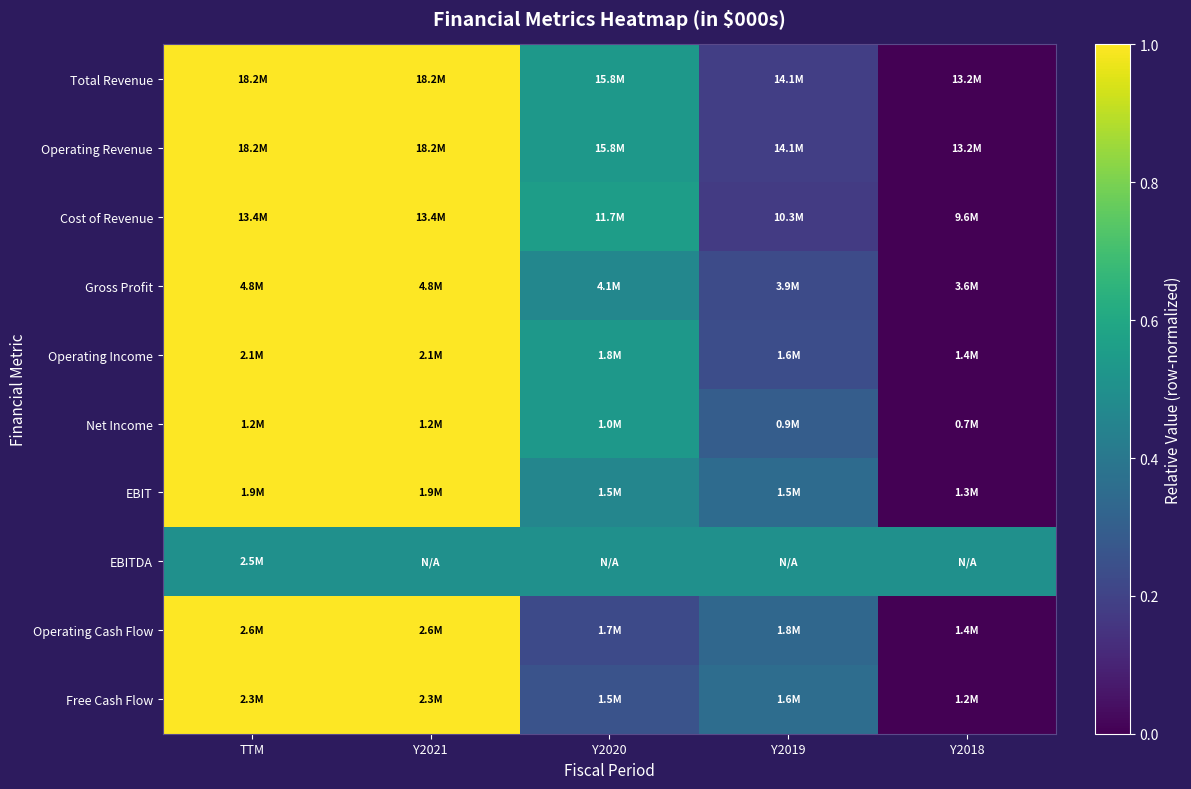

At which category is the sum across all series the highest?

TTM